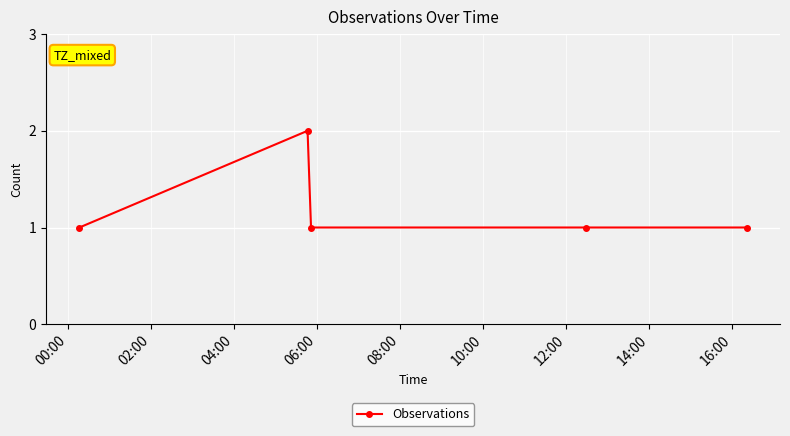

What is the sum of all values?

6